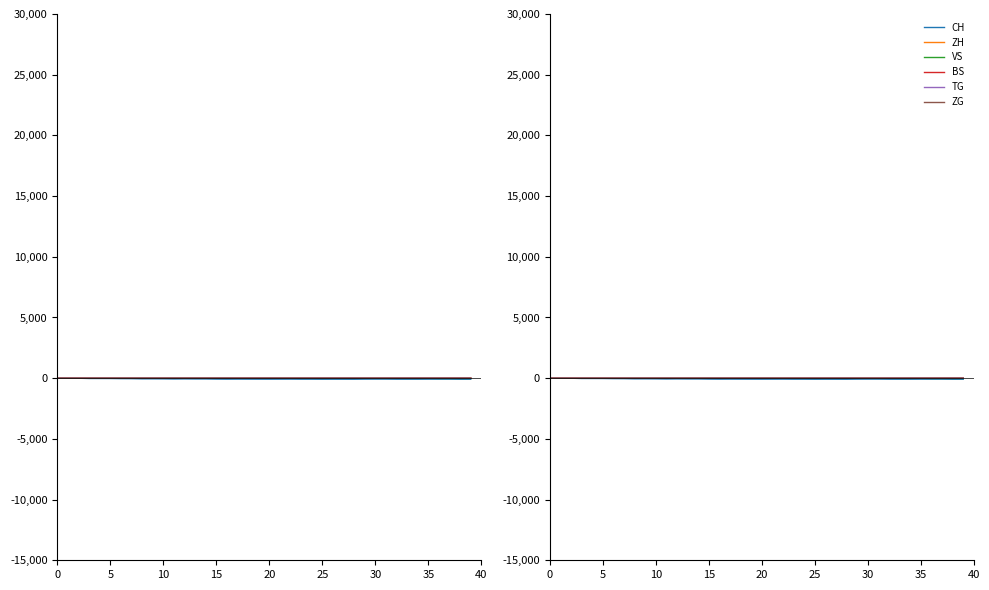

What is the value of the ZH point at the 26th from the left?

-3